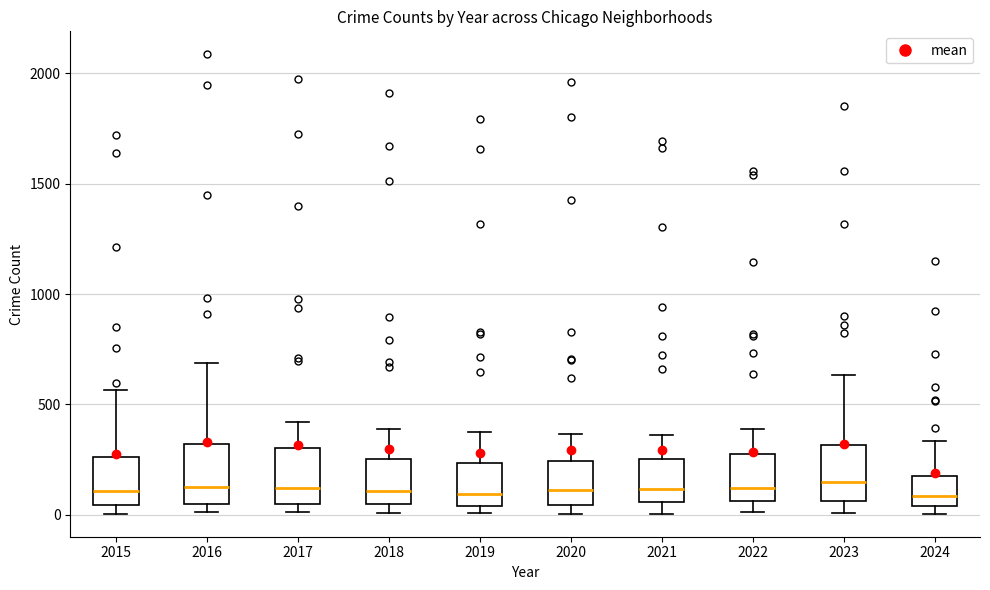

Reading left to right, transcribe this box plot: for each box, give where its median line is, the range the box spans, and where its two whiskers end, as read against the y-axis. The values are not printed on the chart, so give them approximately, as read against the axis.

2015: median 100, box 50 to 250, whiskers 0 to 550
2016: median 150, box 50 to 300, whiskers 0 to 700
2017: median 100, box 50 to 300, whiskers 0 to 400
2018: median 100, box 50 to 250, whiskers 0 to 400
2019: median 100, box 50 to 250, whiskers 0 to 400
2020: median 100, box 50 to 250, whiskers 0 to 350
2021: median 100, box 50 to 250, whiskers 0 to 350
2022: median 100, box 50 to 250, whiskers 0 to 400
2023: median 150, box 50 to 300, whiskers 0 to 650
2024: median 100, box 50 to 200, whiskers 0 to 350